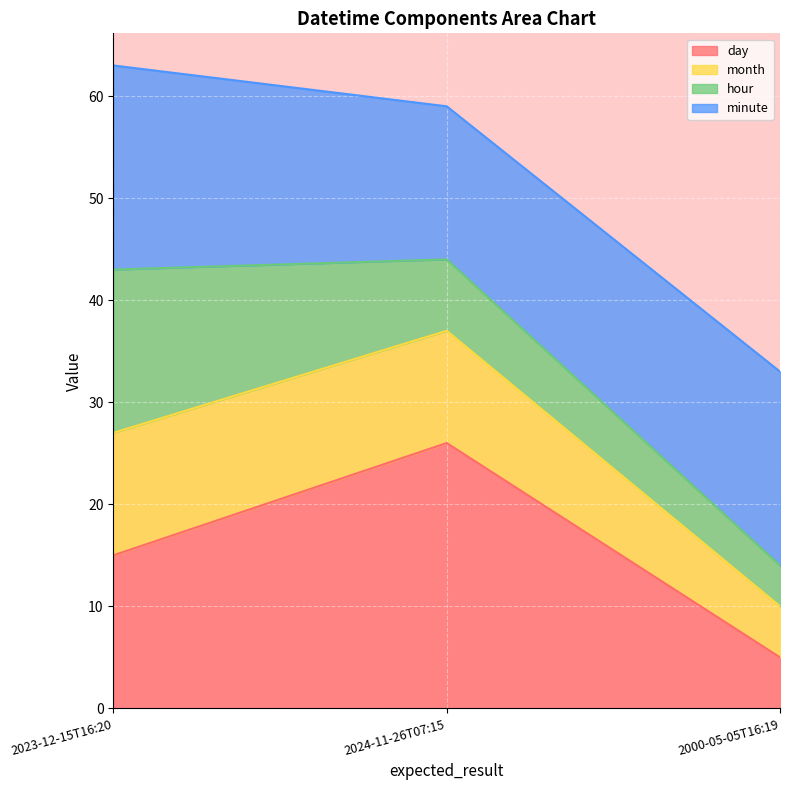

Reading left to right, transcribe the values for day.

2023-12-15T16:20=15	2024-11-26T07:15=26	2000-05-05T16:19=5